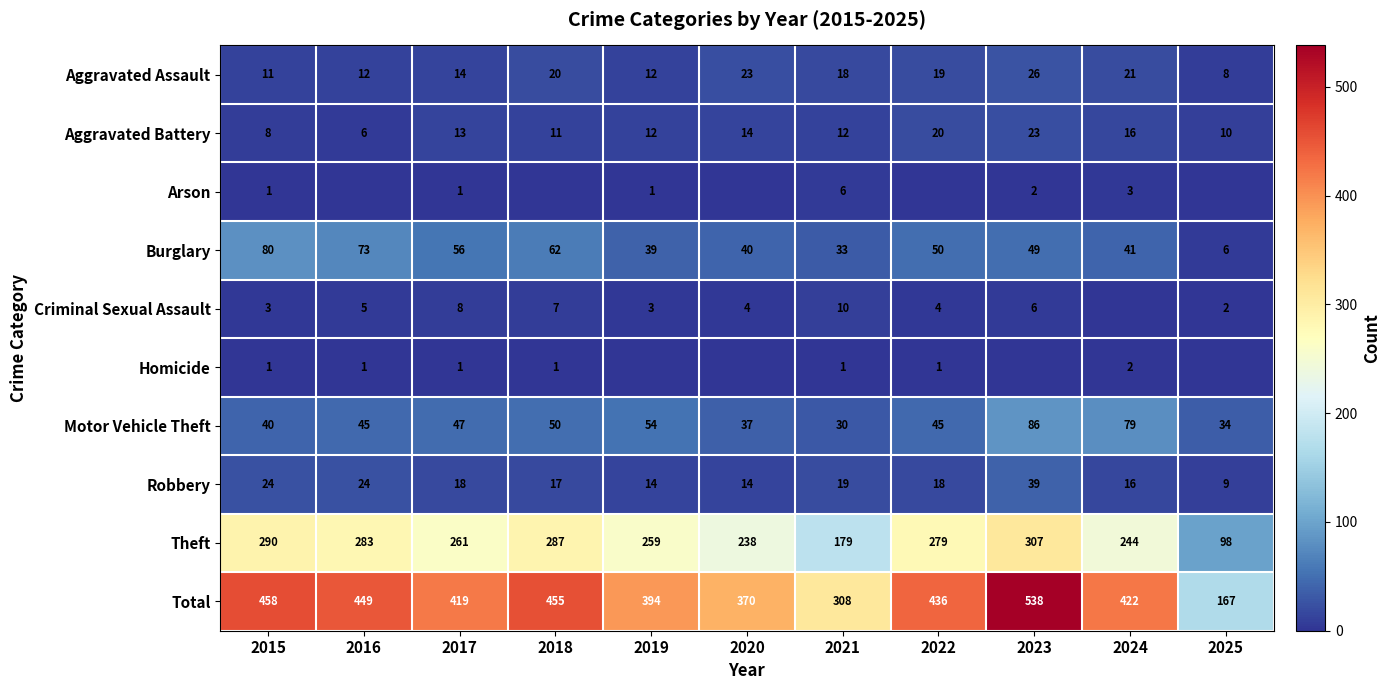

At 2021, list the series in order from largest to smallest.

Total, Theft, Burglary, Motor Vehicle Theft, Robbery, Aggravated Assault, Aggravated Battery, Criminal Sexual Assault, Arson, Homicide